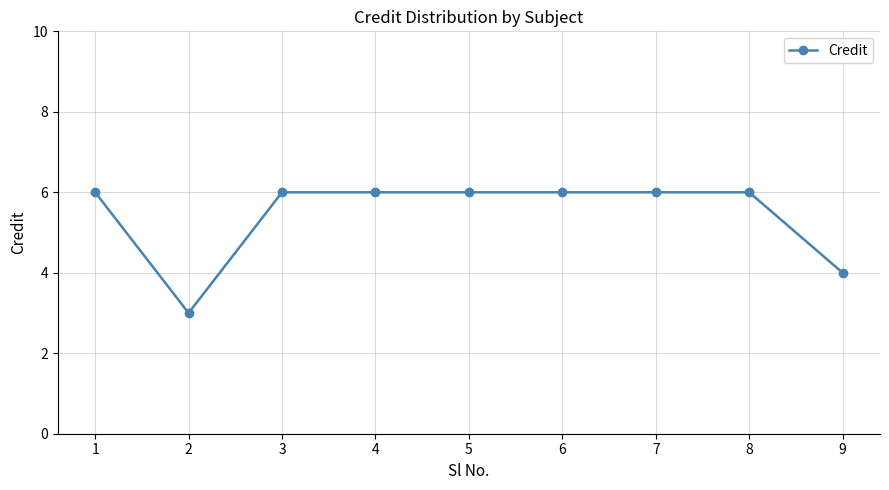

Reading left to right, transcribe all the data shown in this chart.

6	3	6	6	6	6	6	6	4